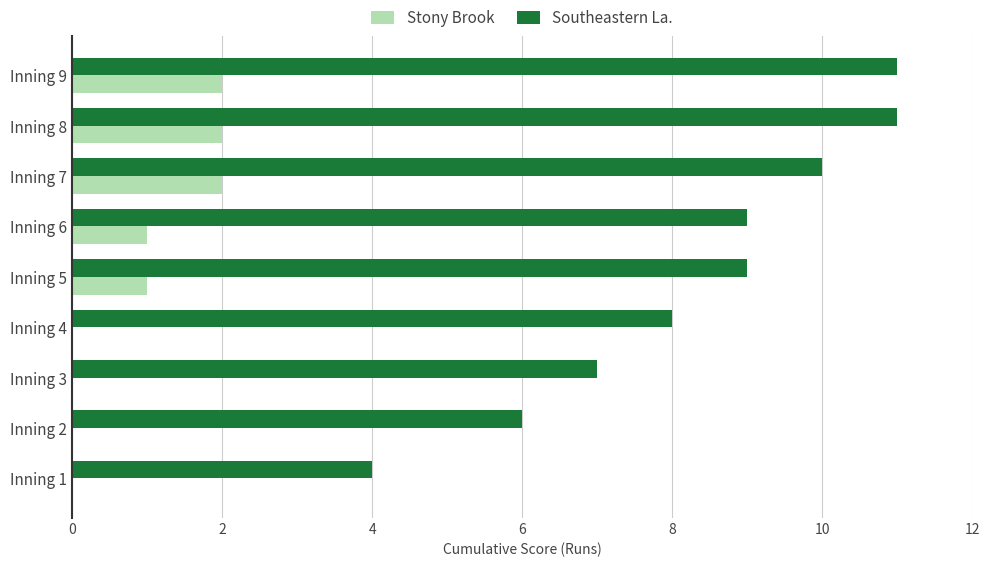

What is the greatest value displayed?

11